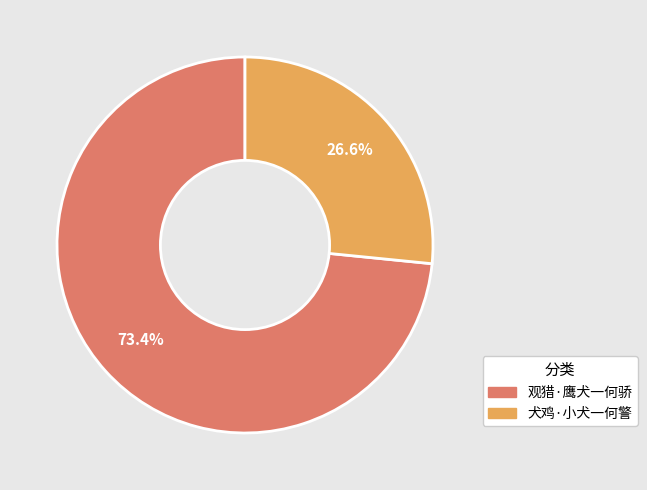

To the nearest percent, what is the average slice percentage?

50%